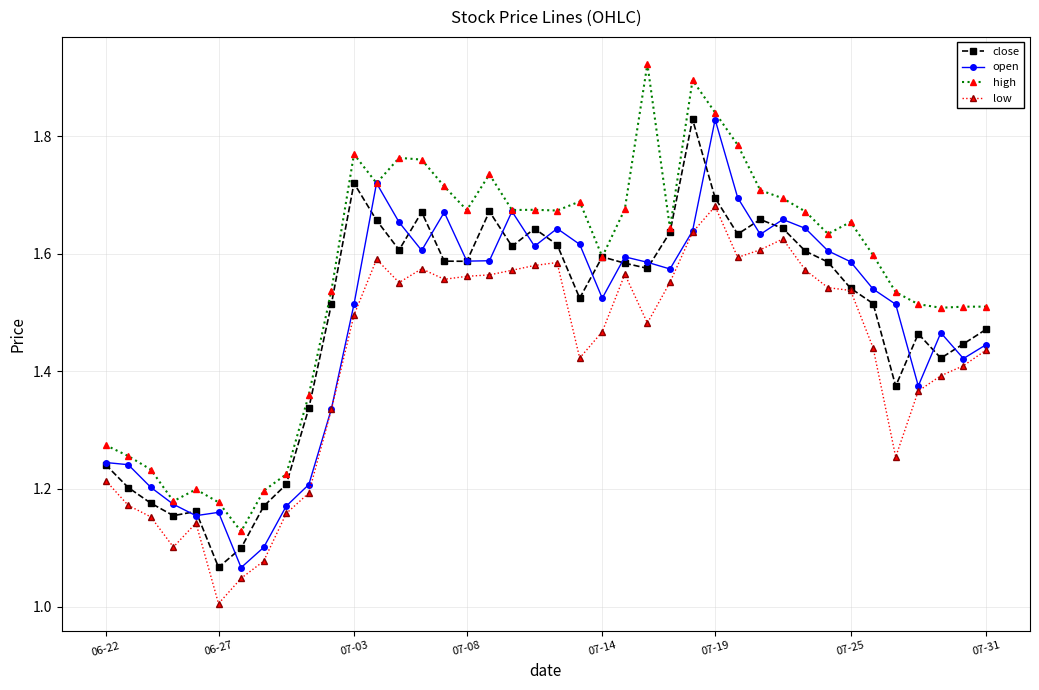

True or false: high and low cross at least once.

False